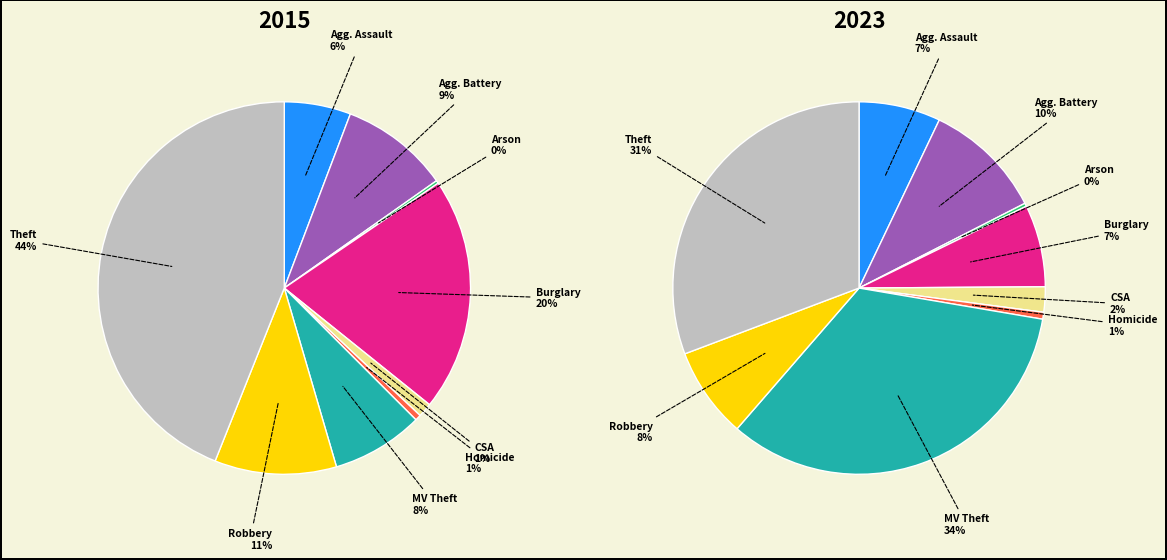

Combined, what portion of the pie is Robbery and Arson?

10.8%